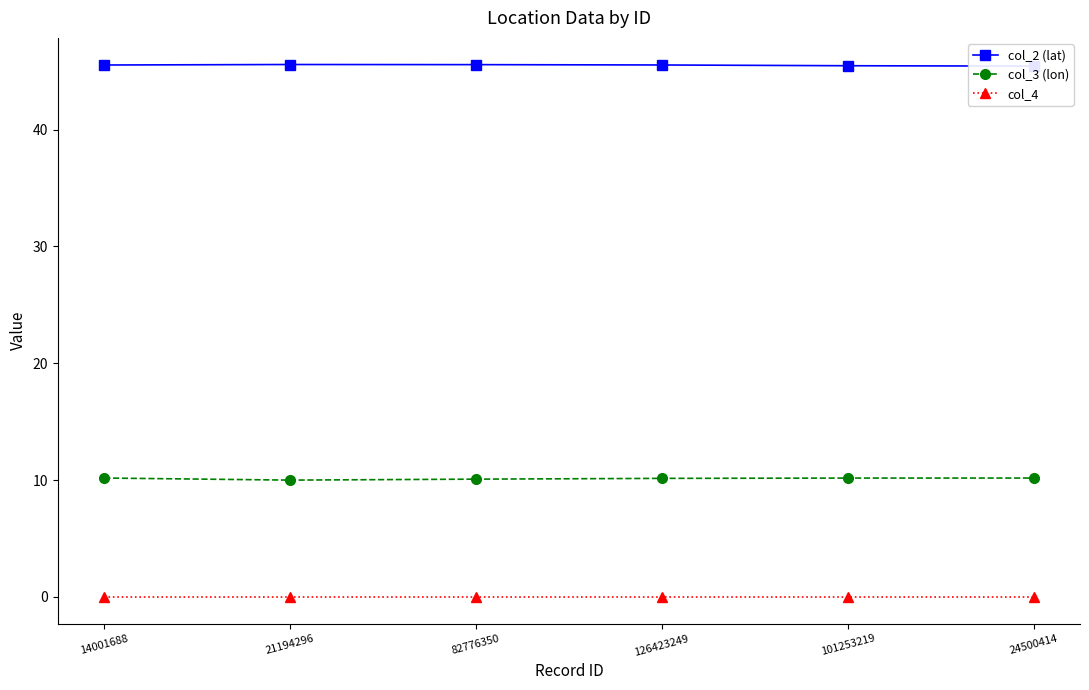

Rank the series by their average value, from highest to lowest.

col_2 (lat), col_3 (lon), col_4